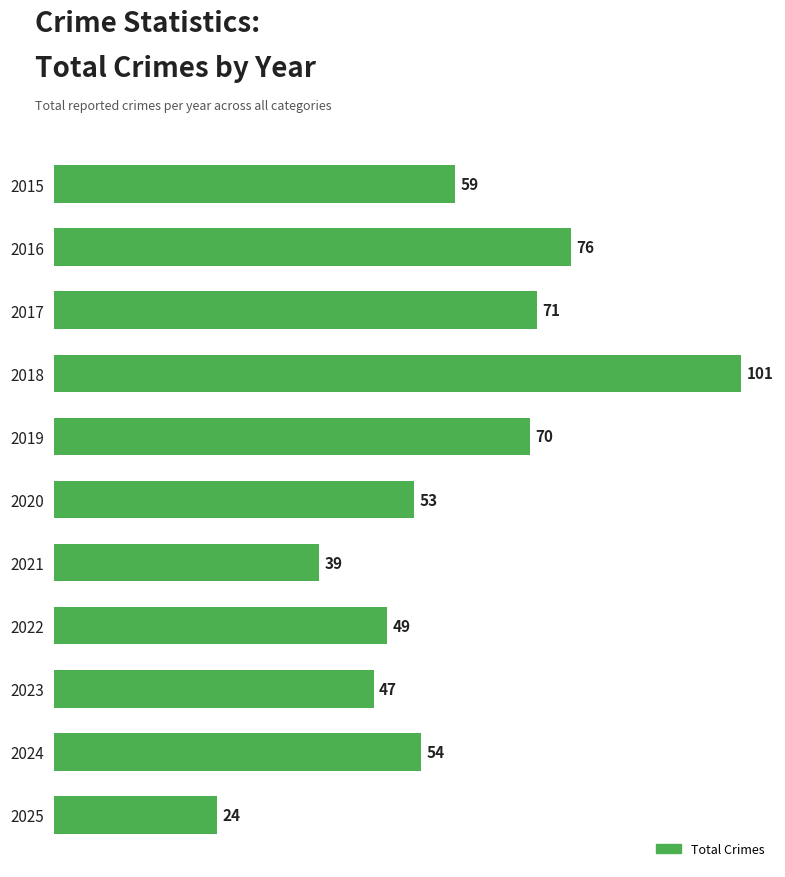

How many bars are there in total?

11